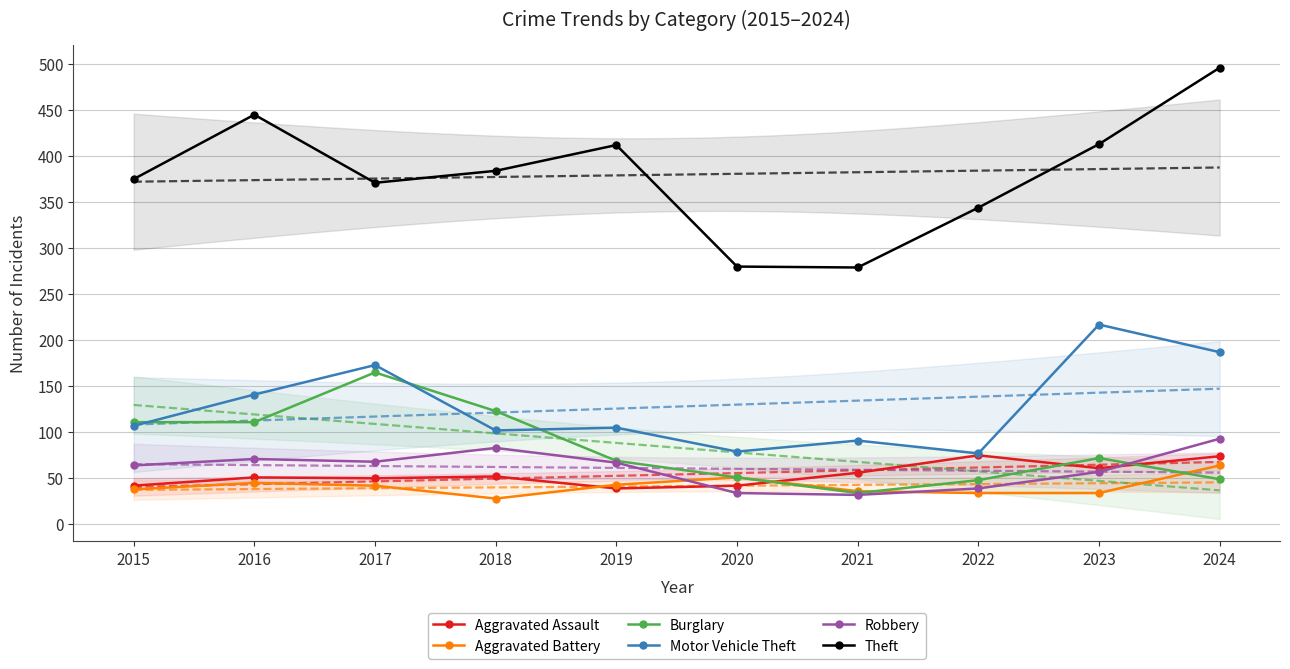

Which category has the lowest value in the Aggravated Assault series?

2019